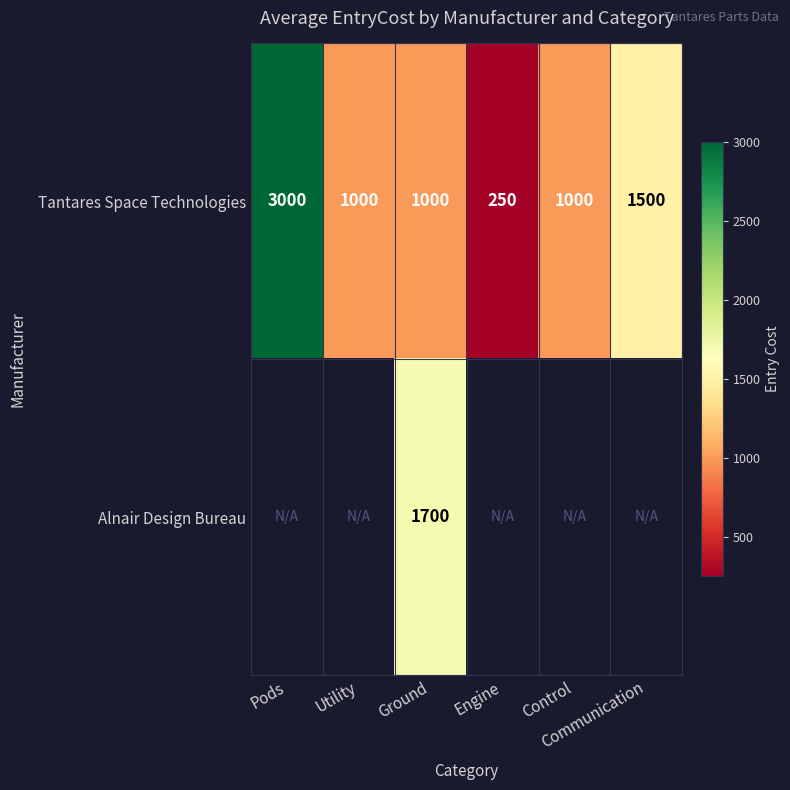

At which category is the sum across all series the highest?

Ground